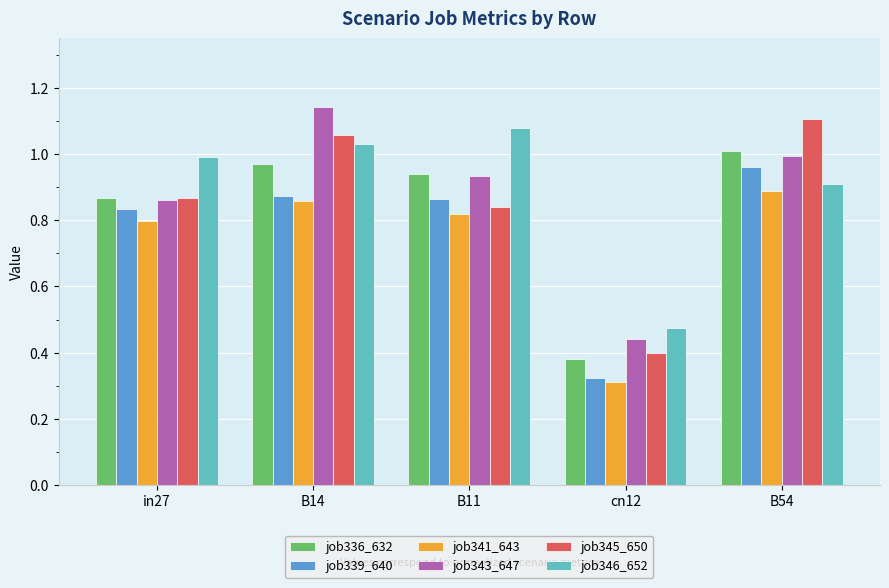

How many series are shown in this chart?

6